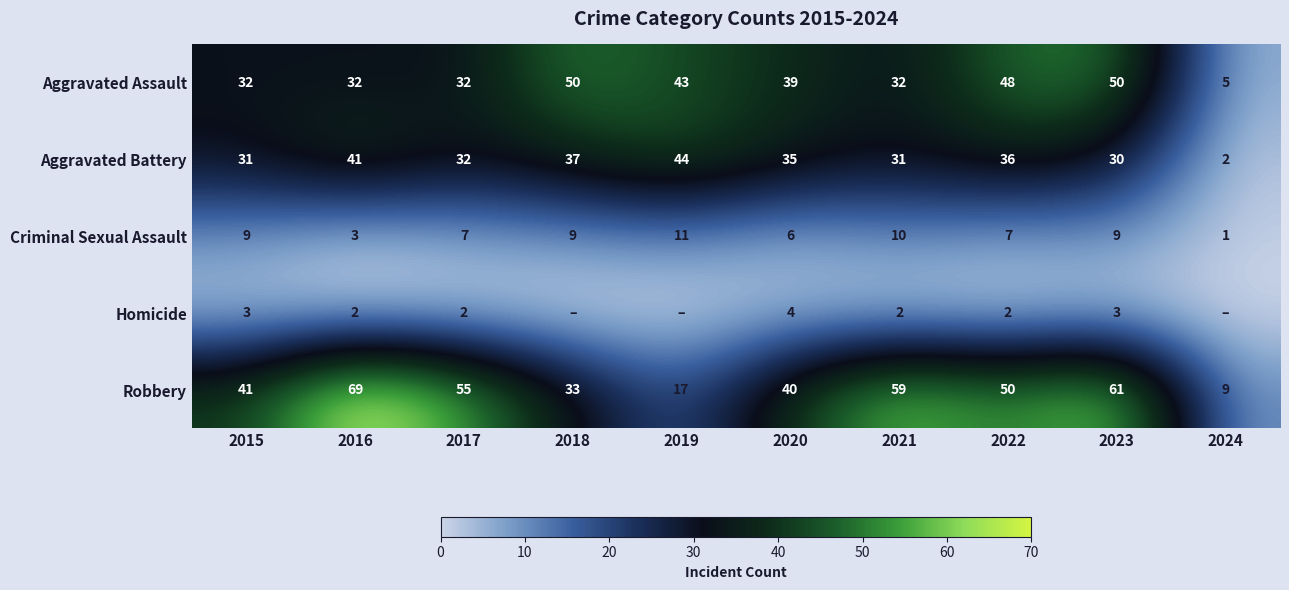

Is it true that Aggravated Battery equals 32 at 2017?

True